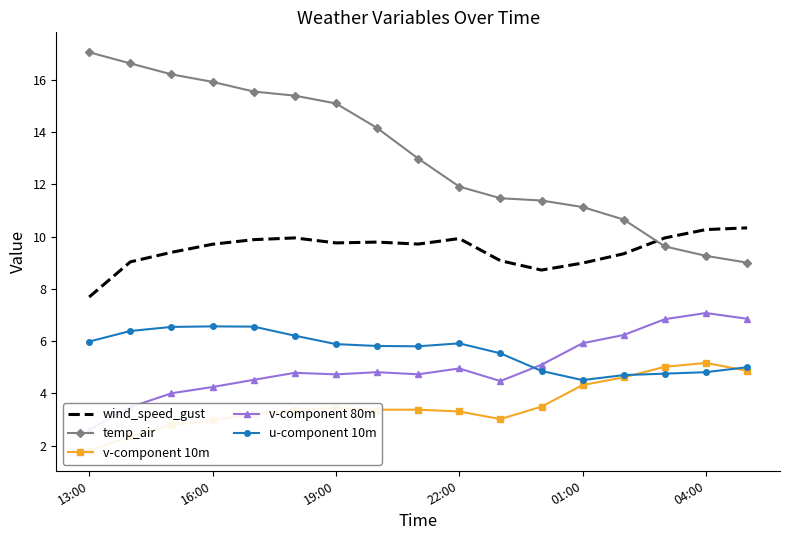

What is the label of the 17th point from the right?

13:00